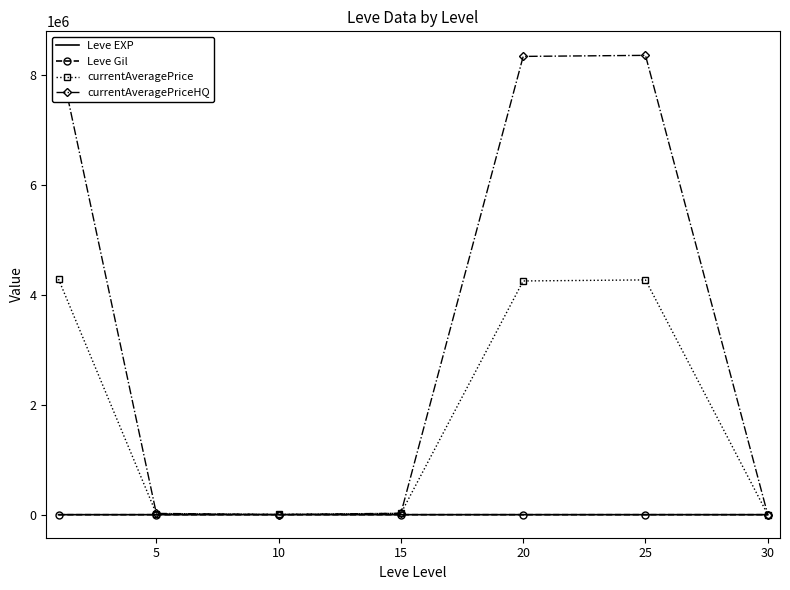

Which series has the largest total across all categories?

currentAveragePriceHQ